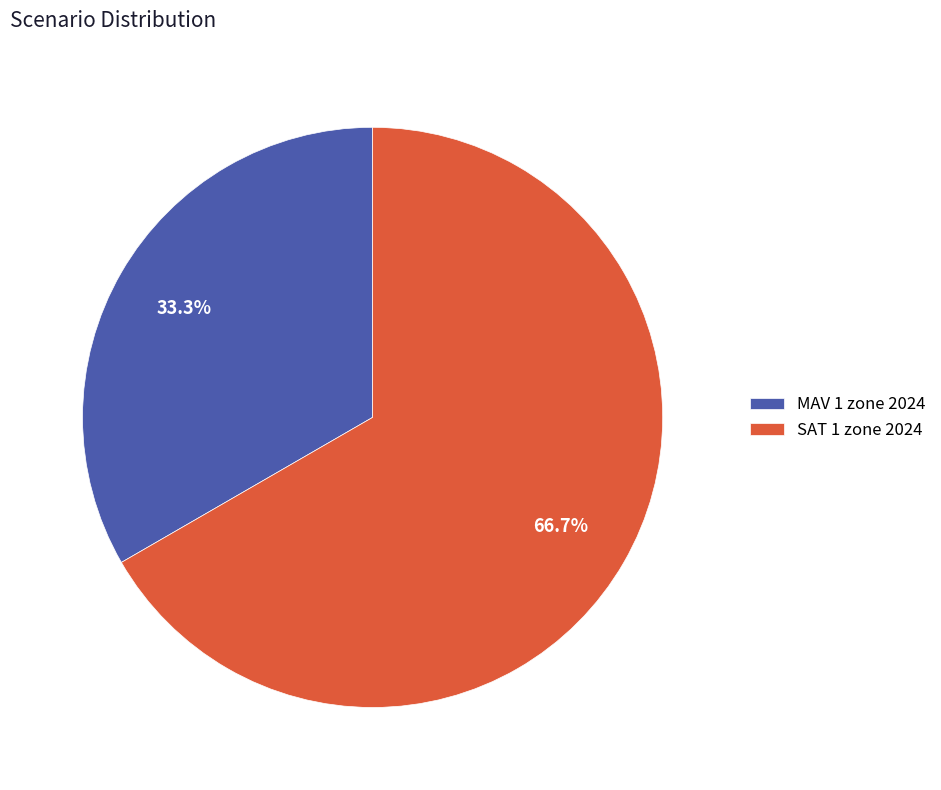

Which has a higher value, MAV 1 zone 2024 or SAT 1 zone 2024?

SAT 1 zone 2024